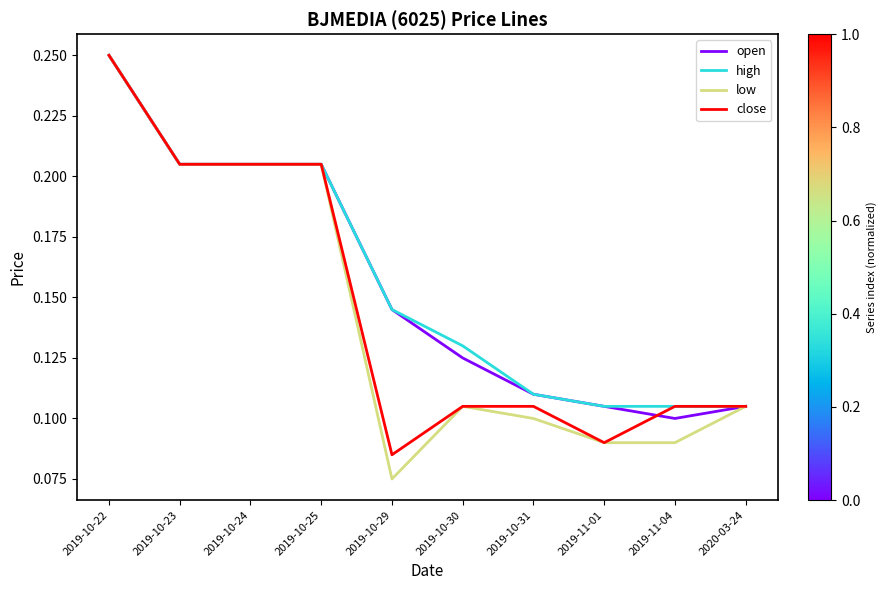

Which series has the widest spread of values?

low